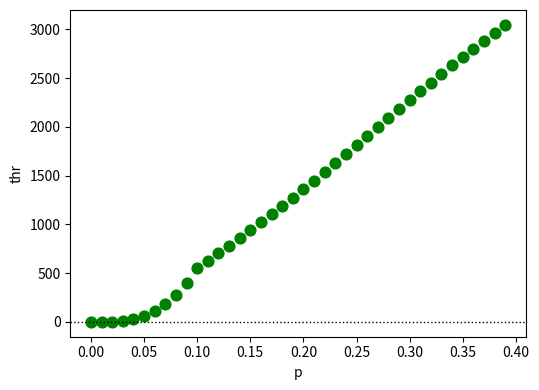

What is the range of Y values (max minus min)?

3045.4